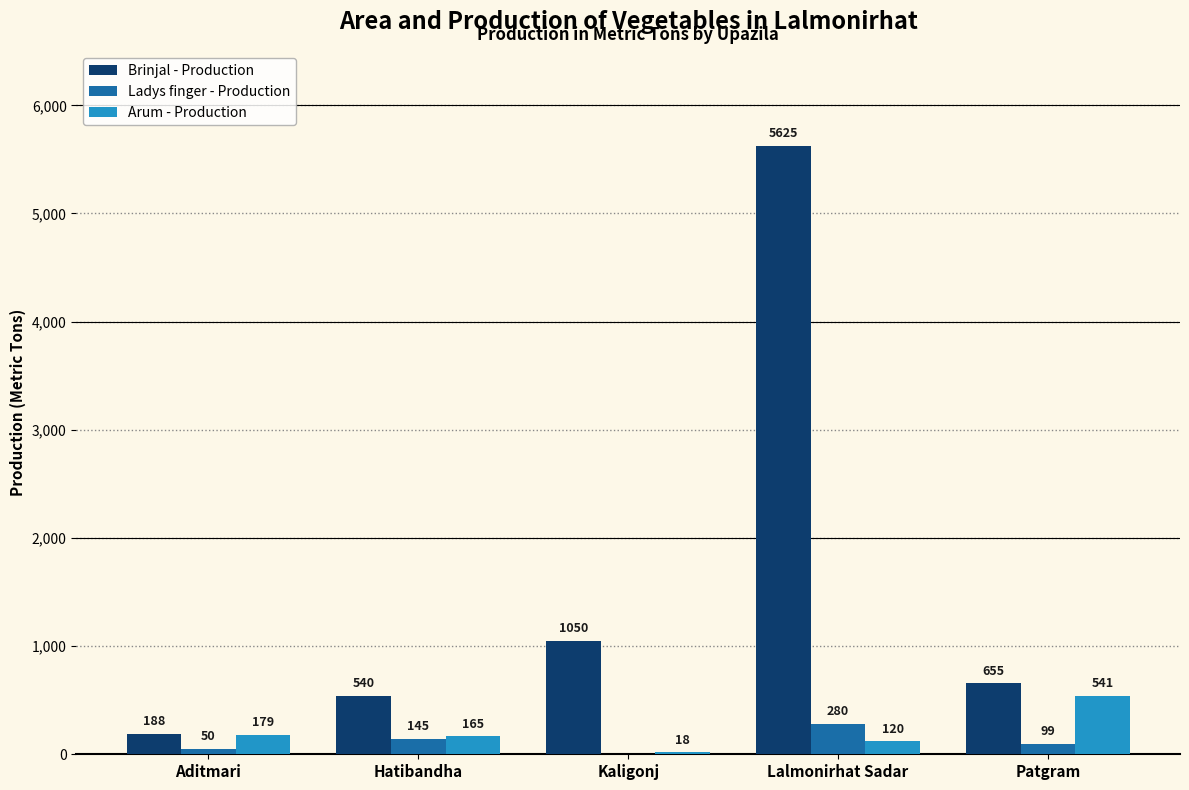

Which category has the highest value in the Arum - Production series?

Patgram